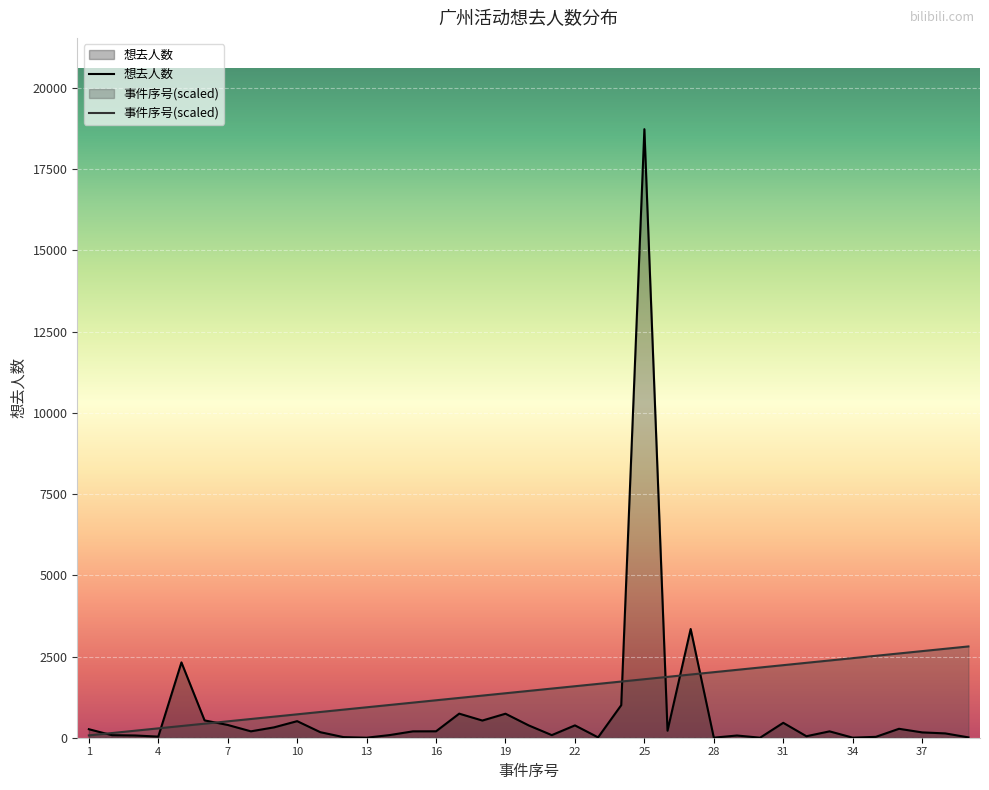

Which series ends up on top after the final intersection of 想去人数 and 事件序号?

事件序号